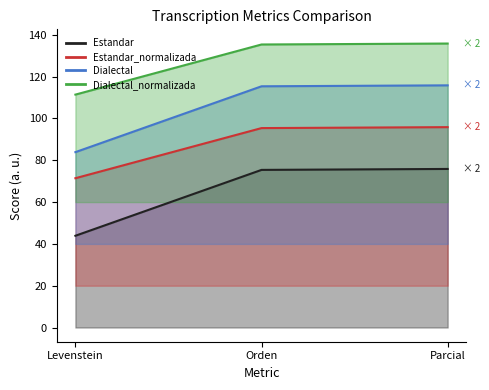

What is the difference between the Dialectal values at Orden and Parcial?

0.5